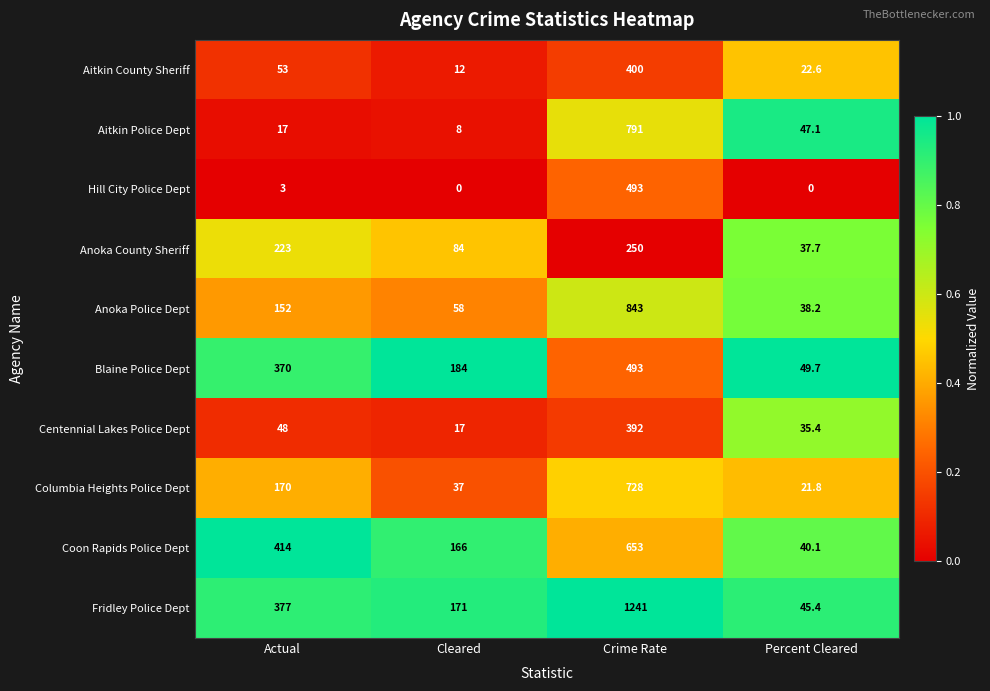

Which label corresponds to the largest value in the chart?

Crime Rate